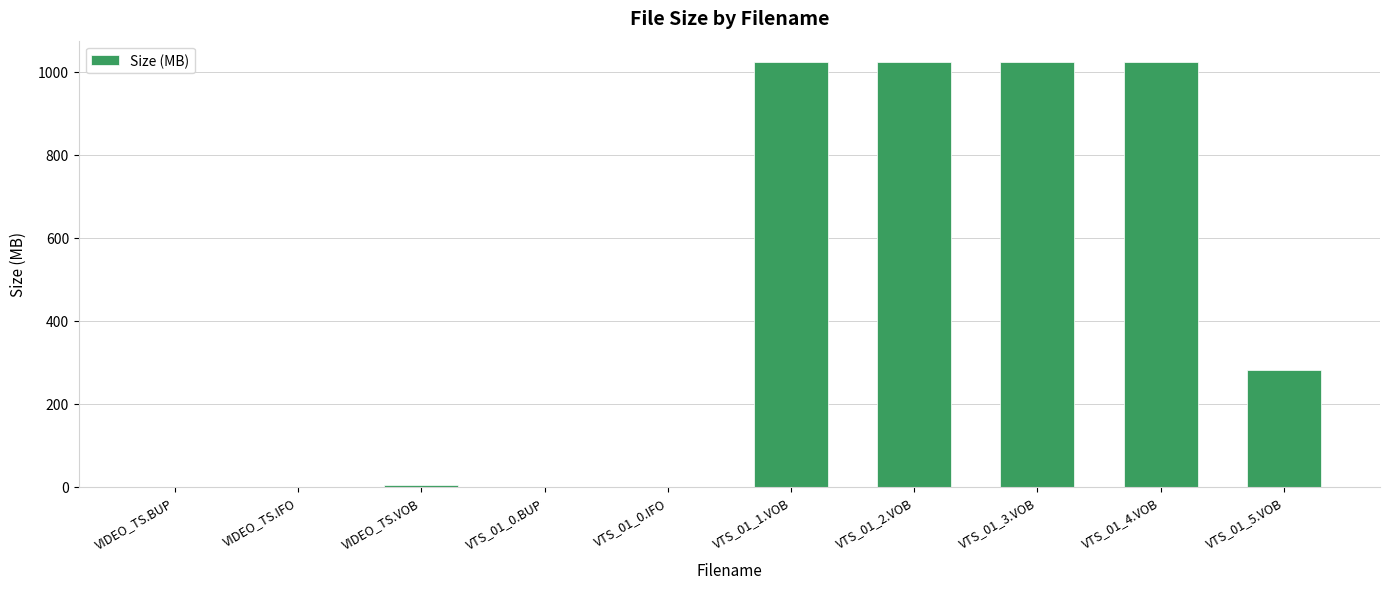

What is the sum of all values?

4380.6